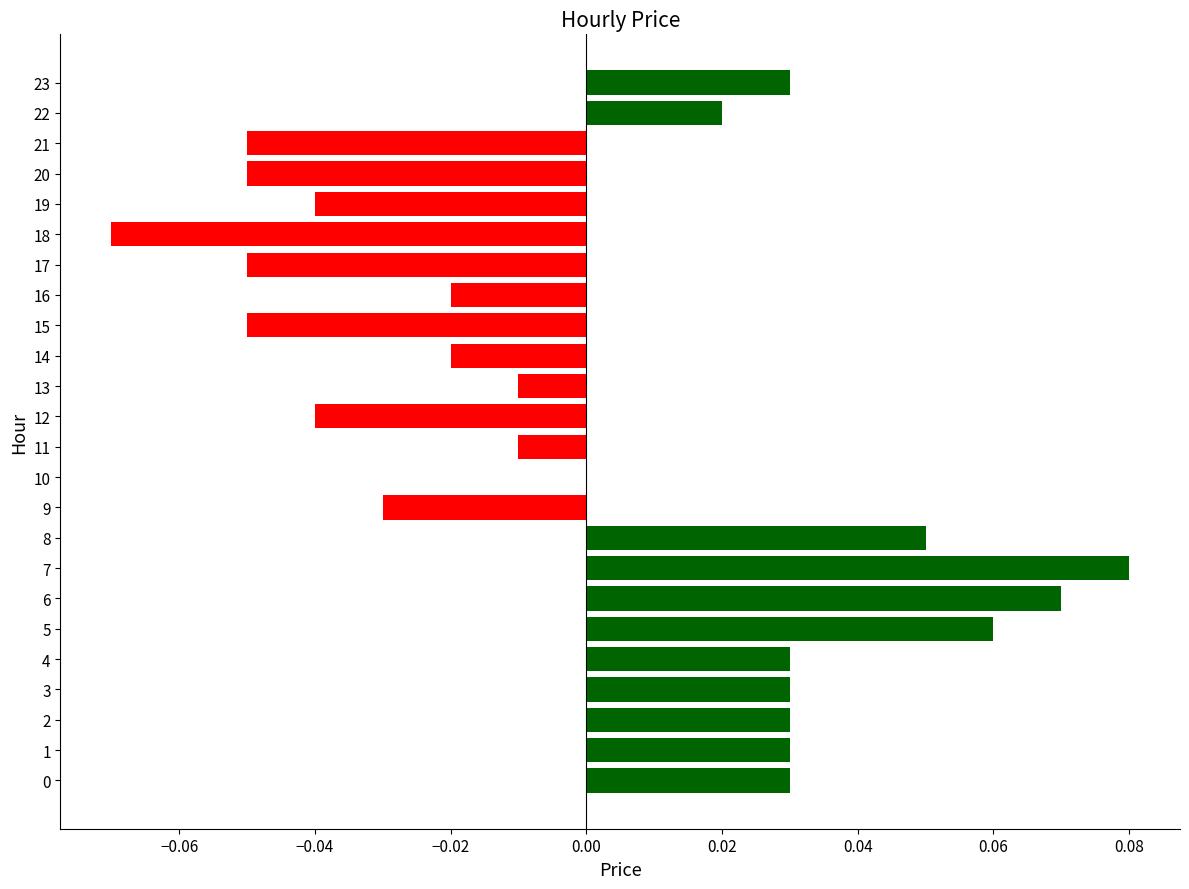

What is the change in value from 20 to 23?

+0.1